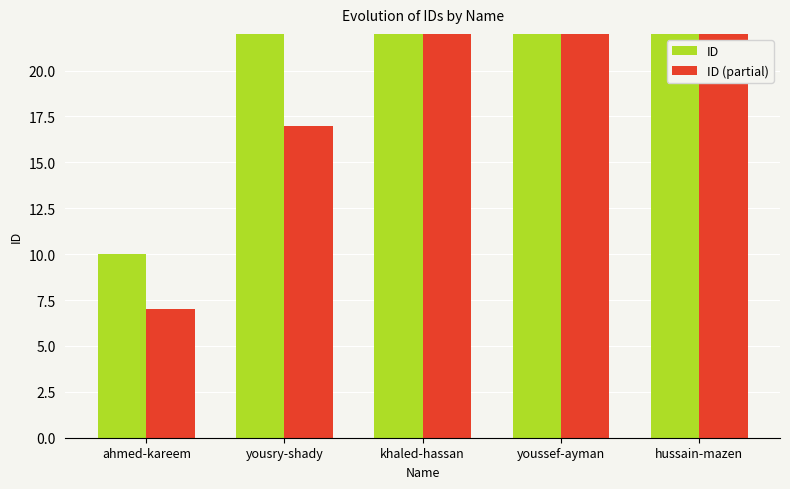

What is the highest value of the ID (partial) series?

49